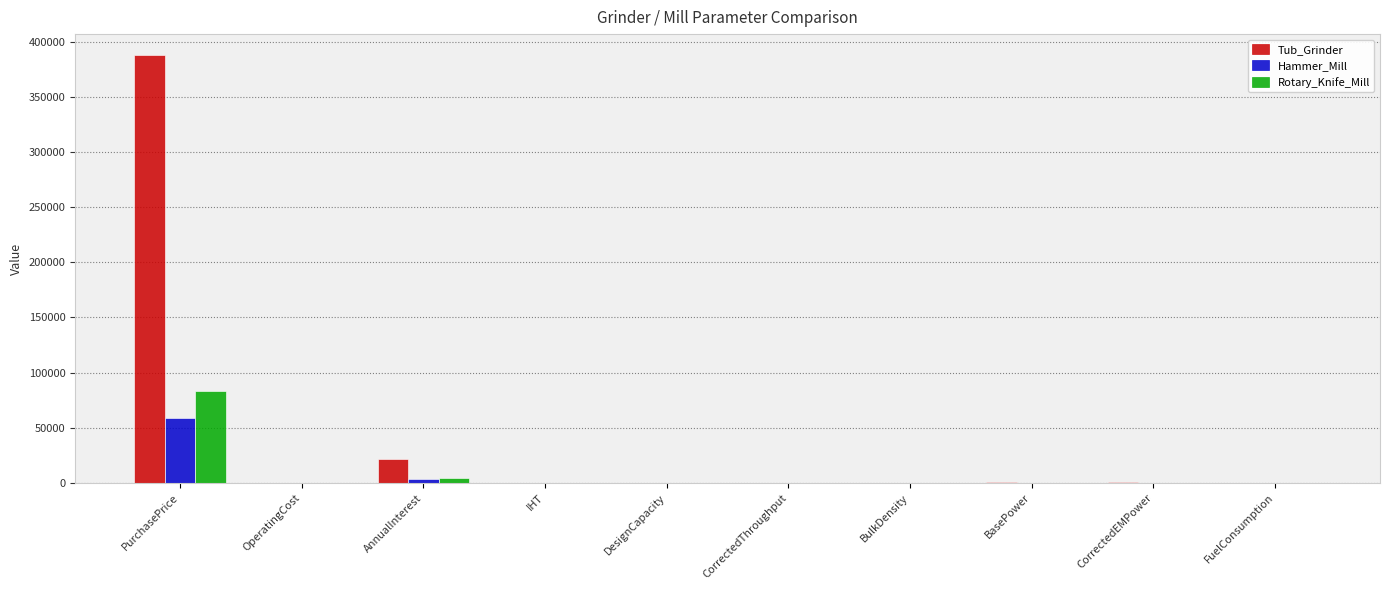

The Hammer_Mill series shows 27175.7 at PurchasePrice. True or false?

False